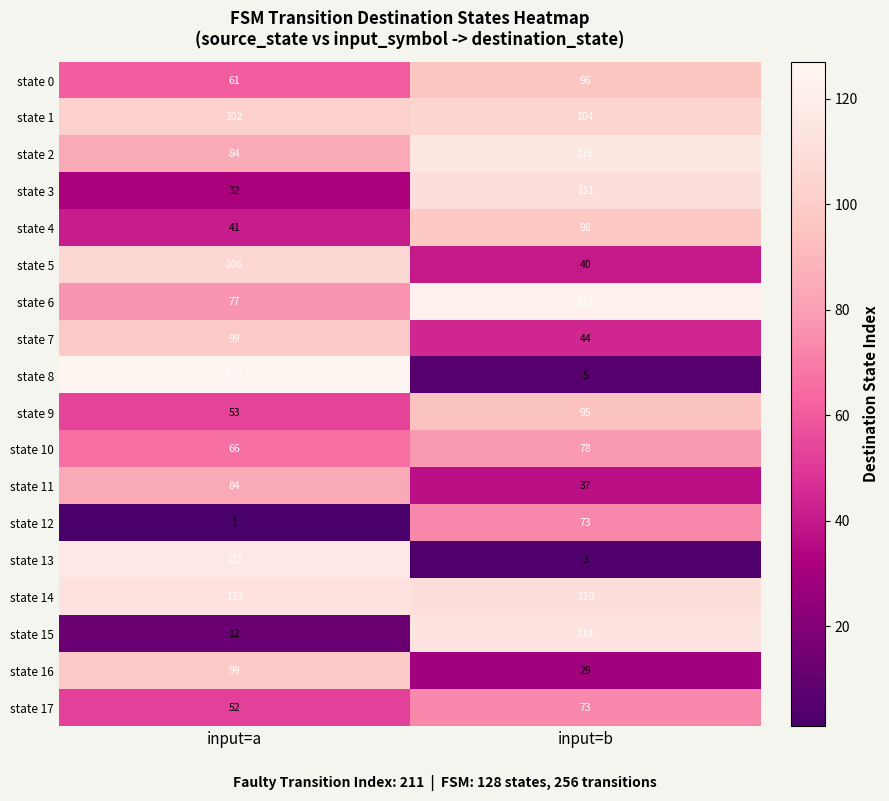

How many categories are shown in the chart?

2